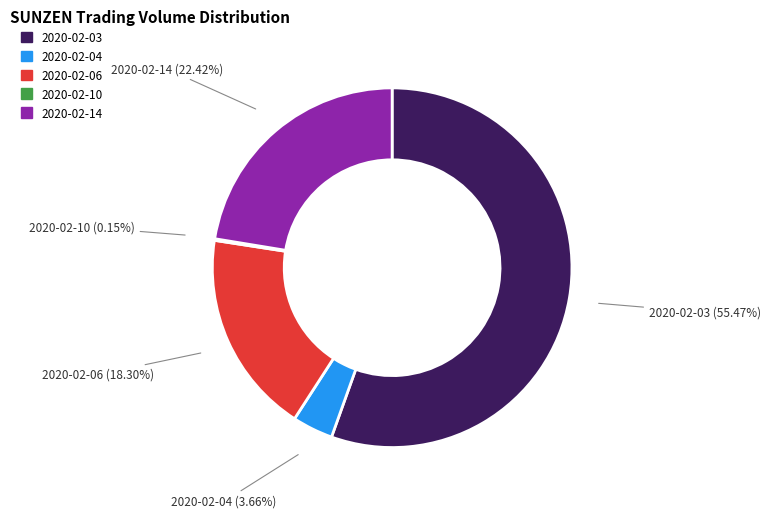

Is it true that 2020-02-03 is 69% of the pie?

False